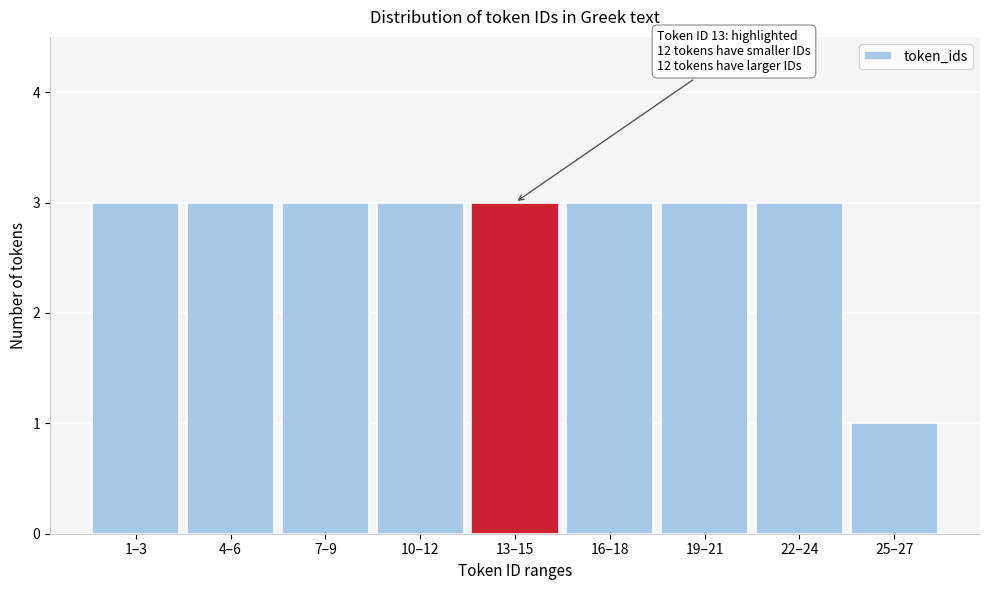

Reading right to left, what are all the values shown in this chart?

1	3	3	3	3	3	3	3	3